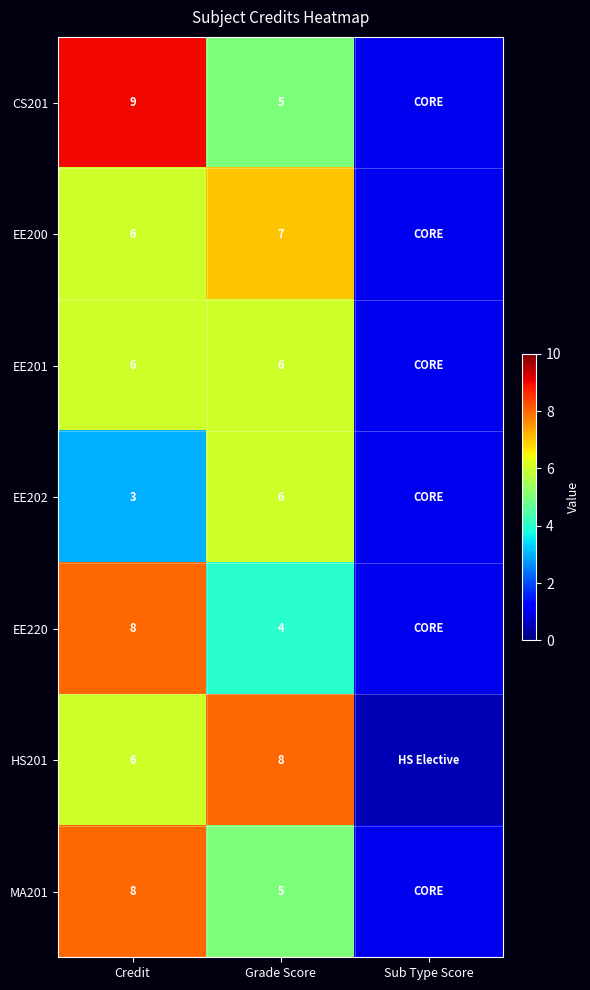

What is the spread (max minus min) of values at Grade Score?

4.0